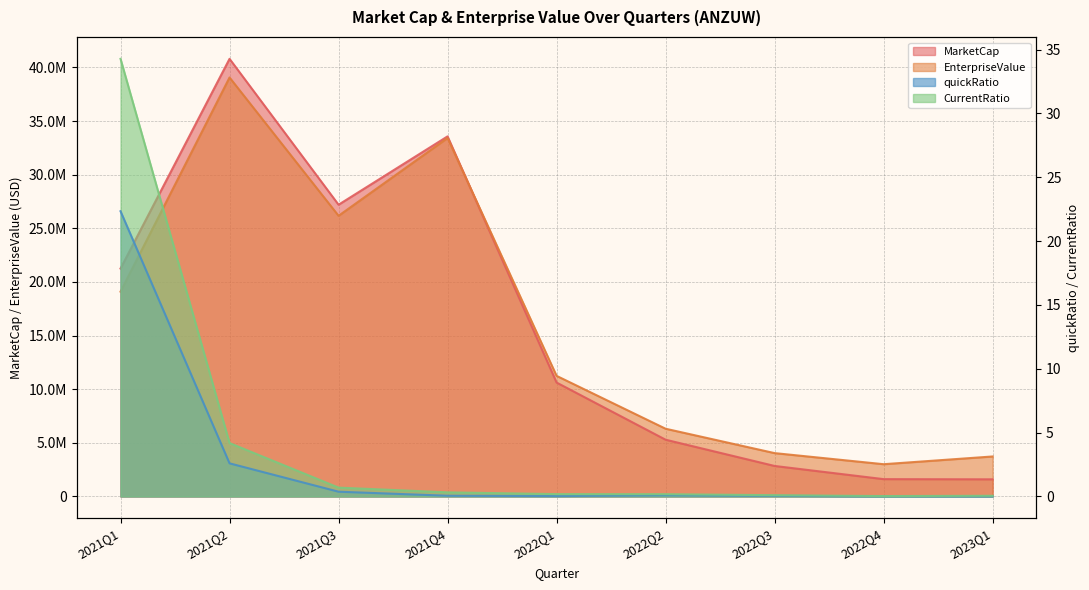

Rank the categories by CurrentRatio value from highest to lowest.

2021Q1, 2021Q2, 2021Q3, 2021Q4, 2022Q1, 2022Q2, 2022Q3, 2023Q1, 2022Q4